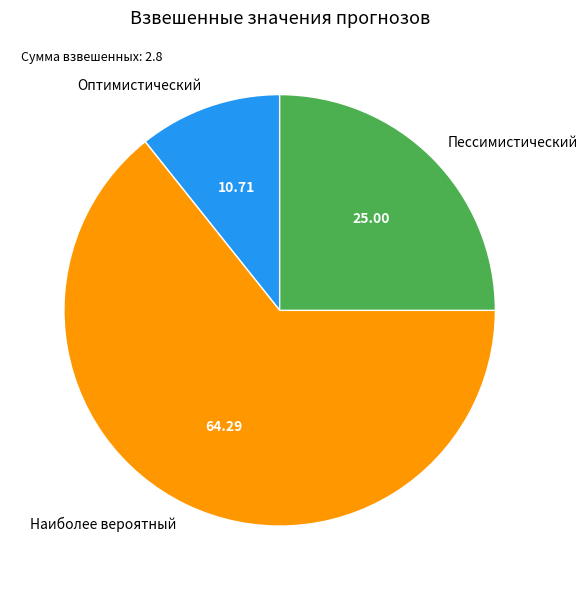

Is it true that Пессимистический is 34% of the pie?

False